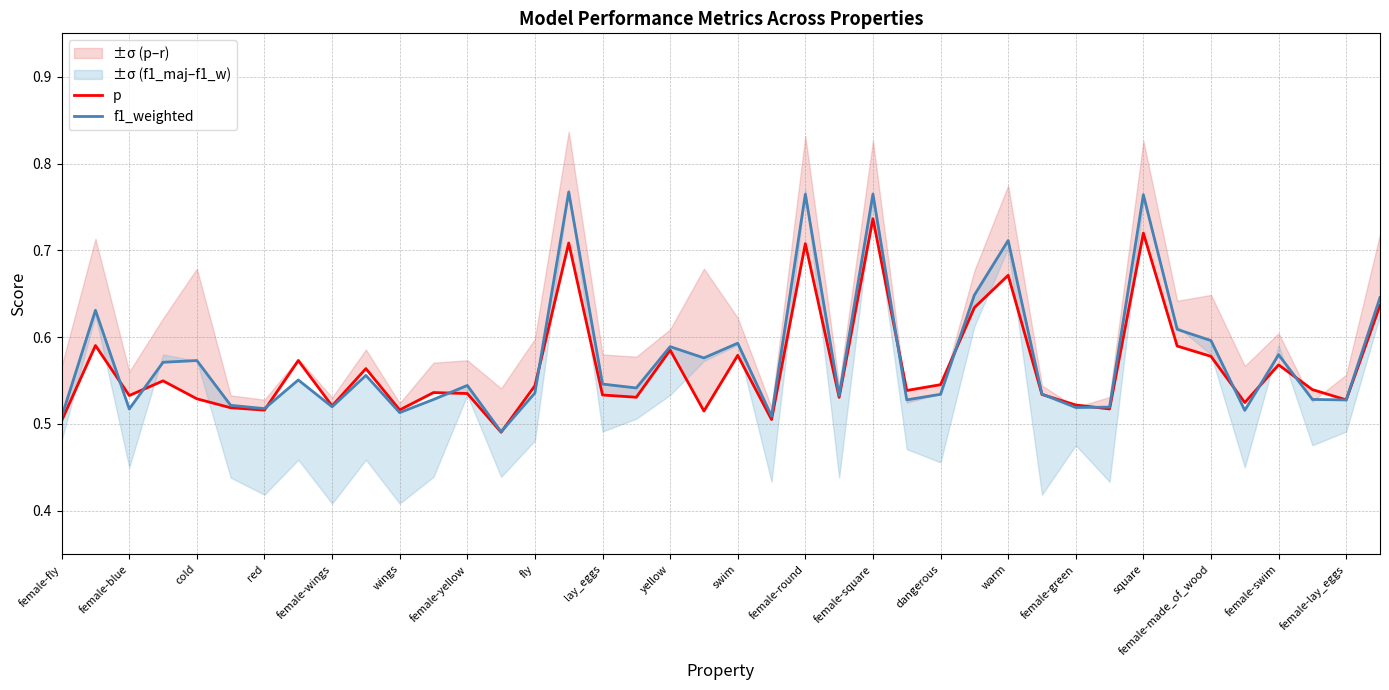

Which series has the largest total across all categories?

f1_weighted